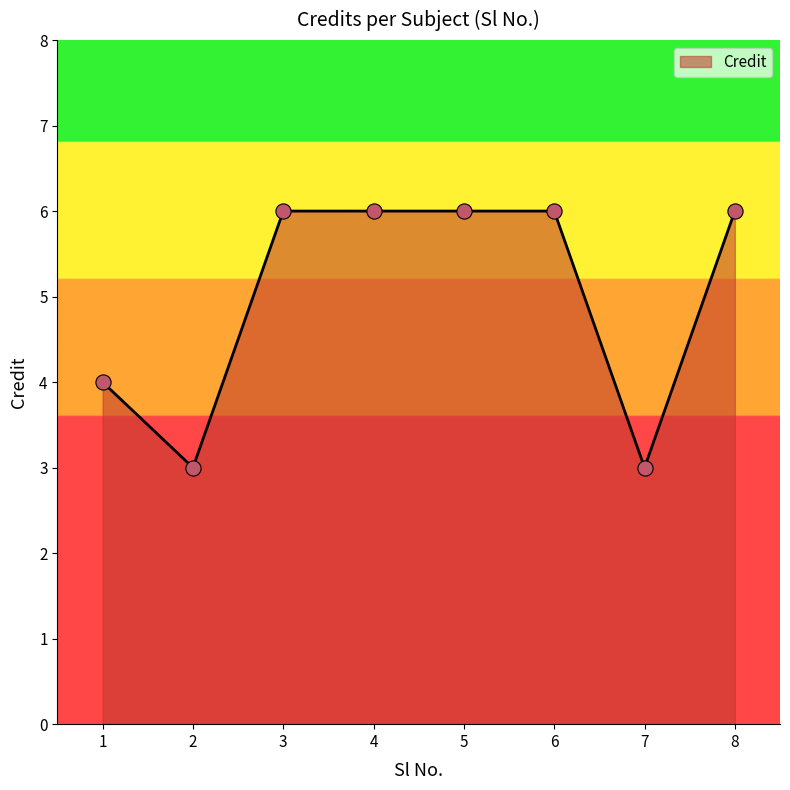

Between 4 and 1, which is larger?

4